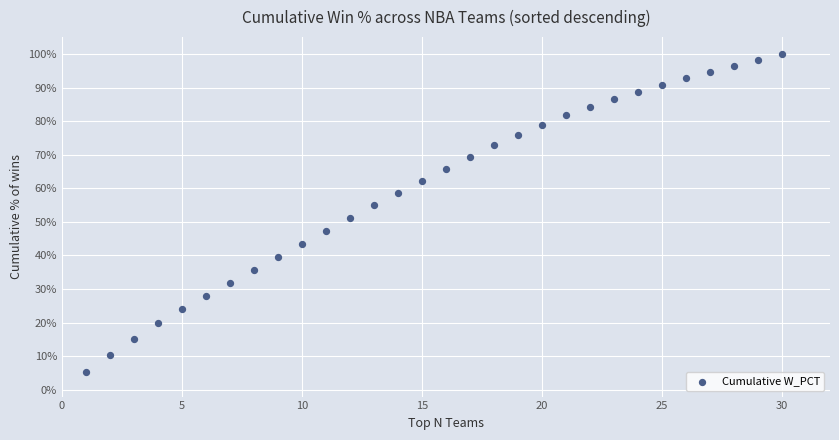

What is the range of Y values (max minus min)?

94.6